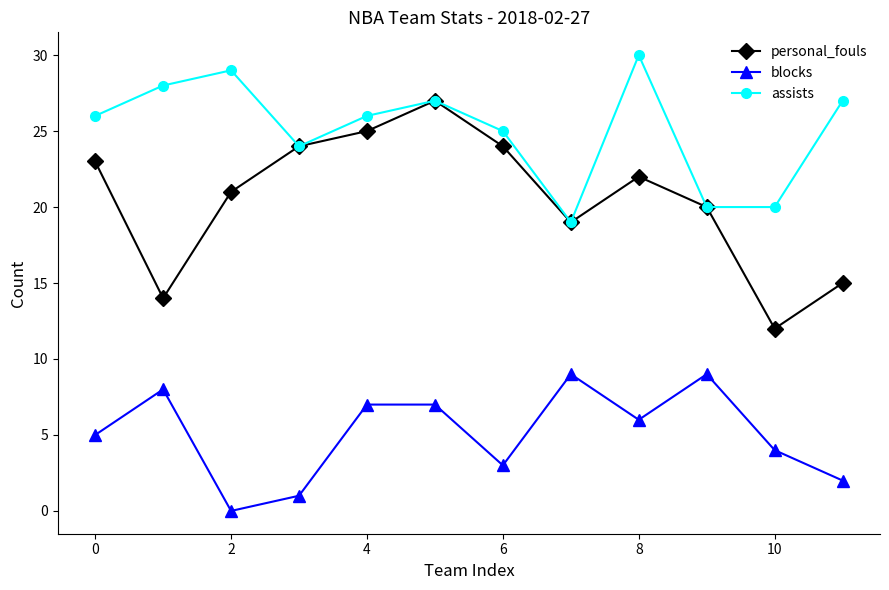

How many values in blocks are above zero?

11